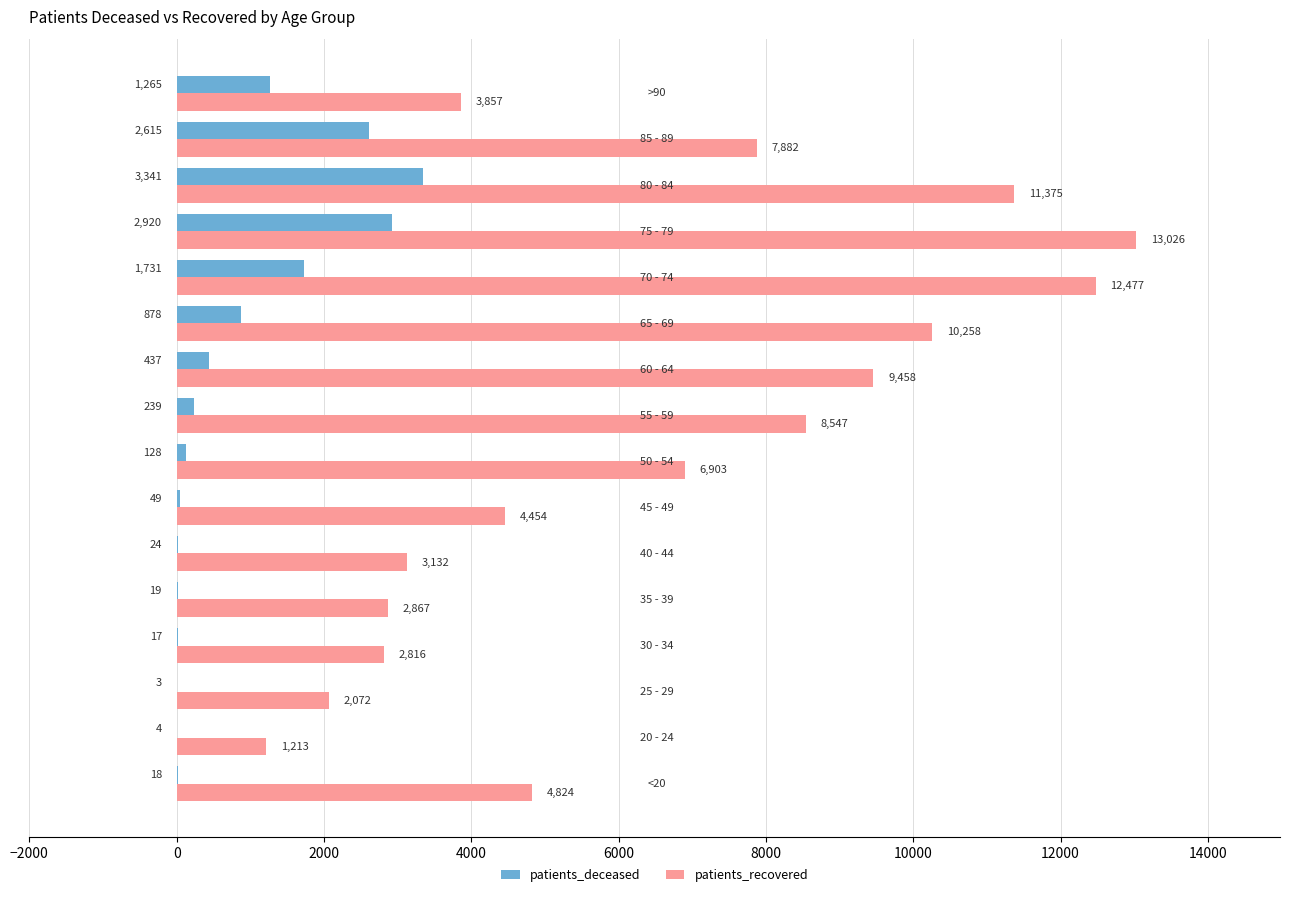

What is the sum of all patients_deceased values?

13688